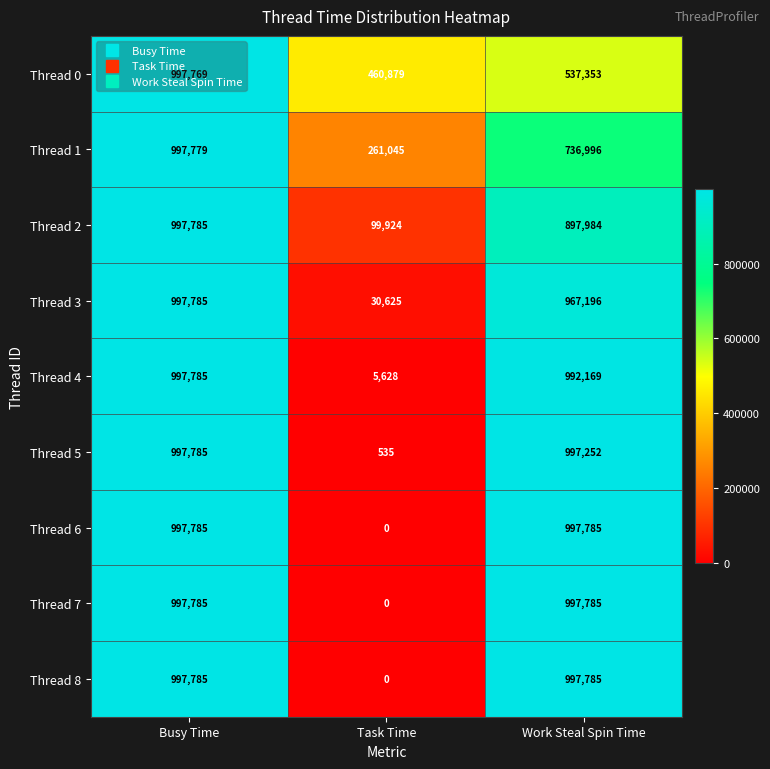

What is the difference between the maximum and second lowest values in the Thread 4 series?

5616